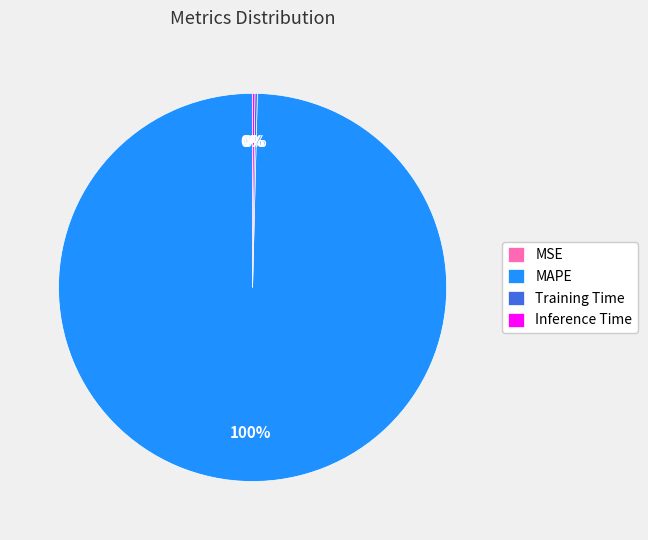

Between Inference Time and MSE, which is larger?

Inference Time